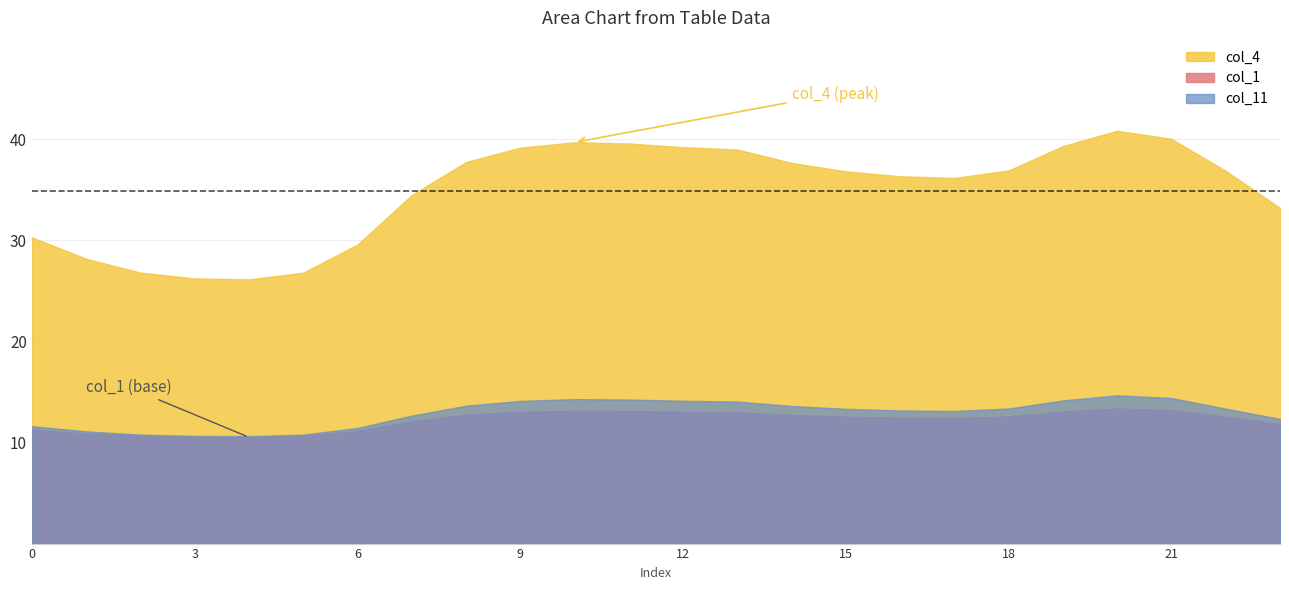

The value of col_11 at 1 is 6.8. True or false?

False